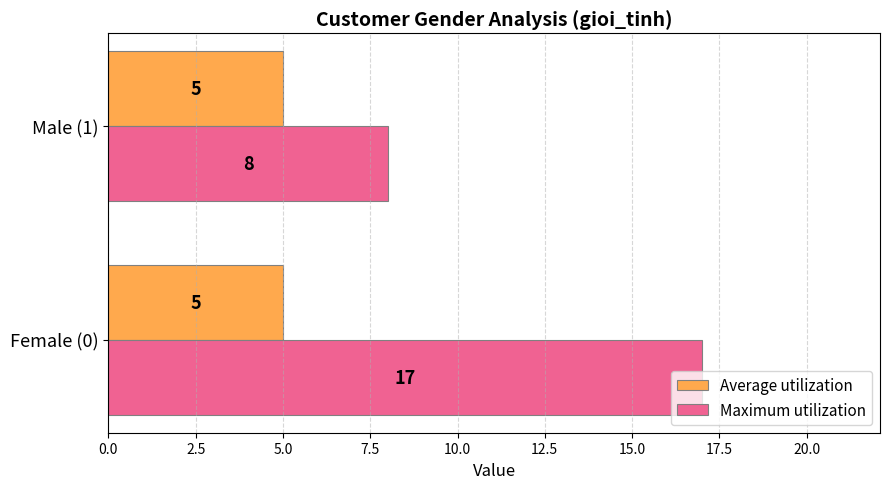

Rank the series by their maximum value, from highest to lowest.

Maximum utilization, Average utilization